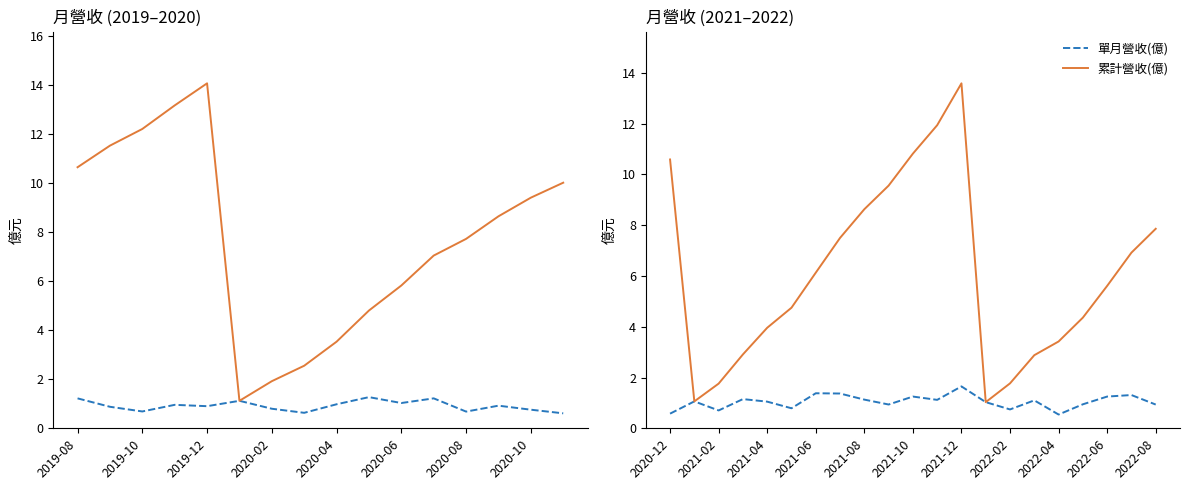

The value of 單月營收(億) at 17 is 1.6. True or false?

False